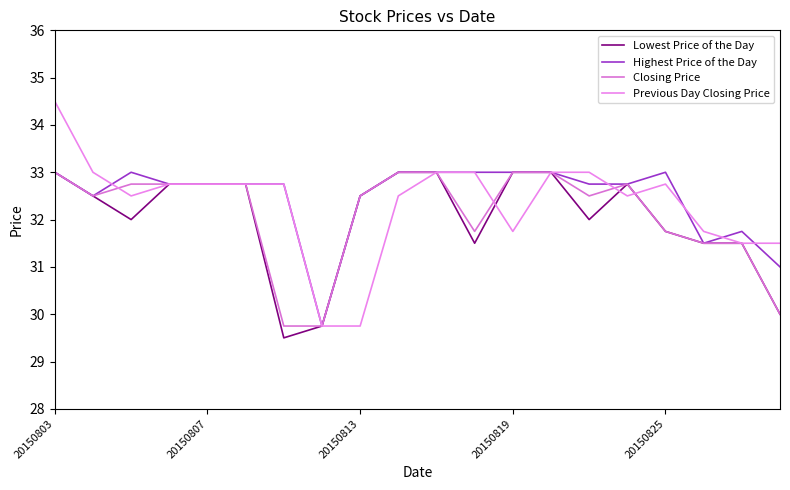

What is the difference between the maximum and second lowest values in the Closing Price series?

3.2